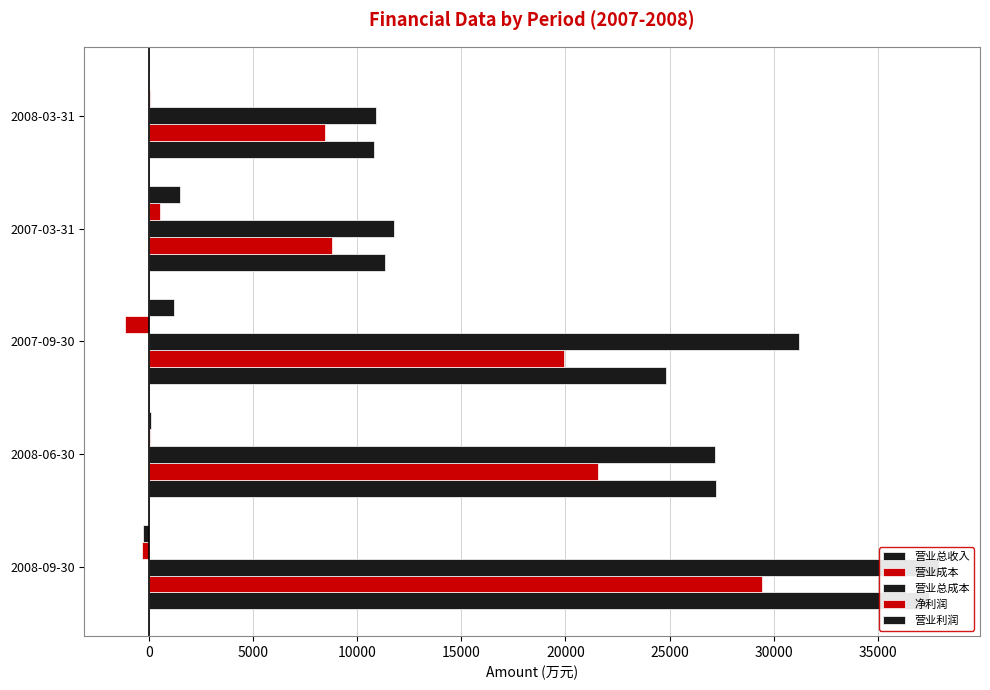

What position from the left is 2008-06-30?

2